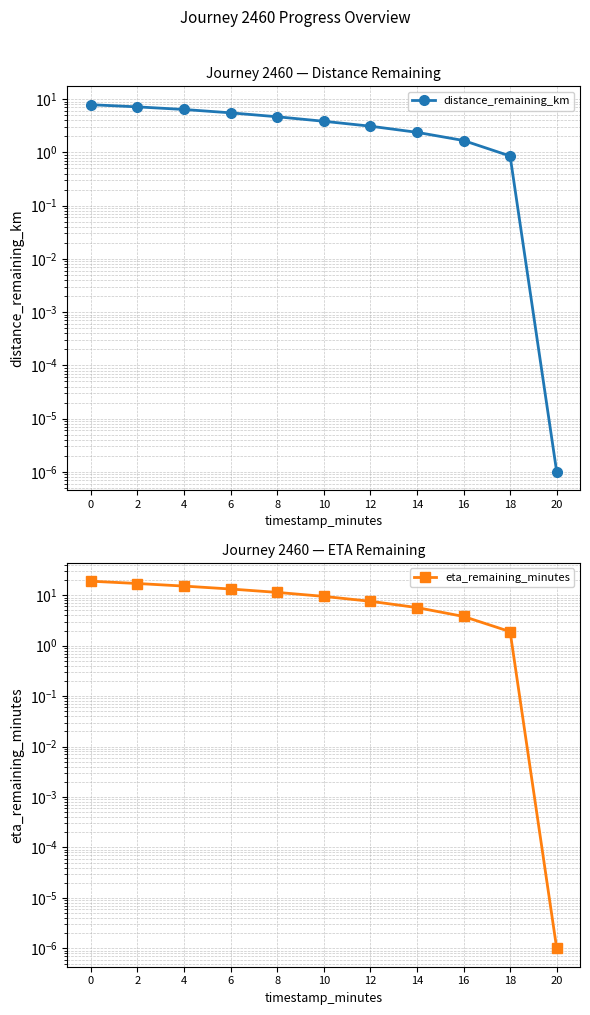

Which category has the lowest value across all series?

20